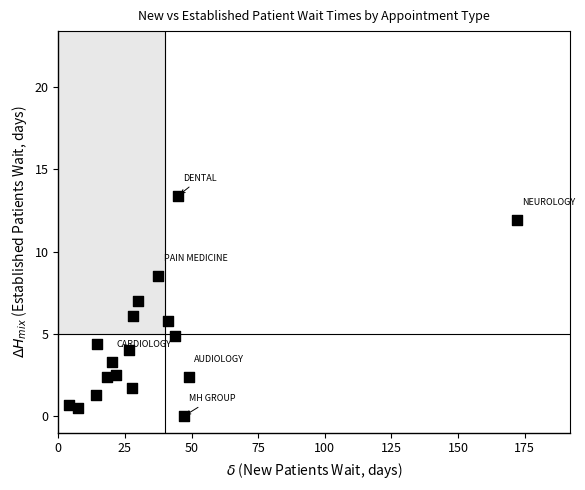

What is the range of X values (max minus min)?

168.0